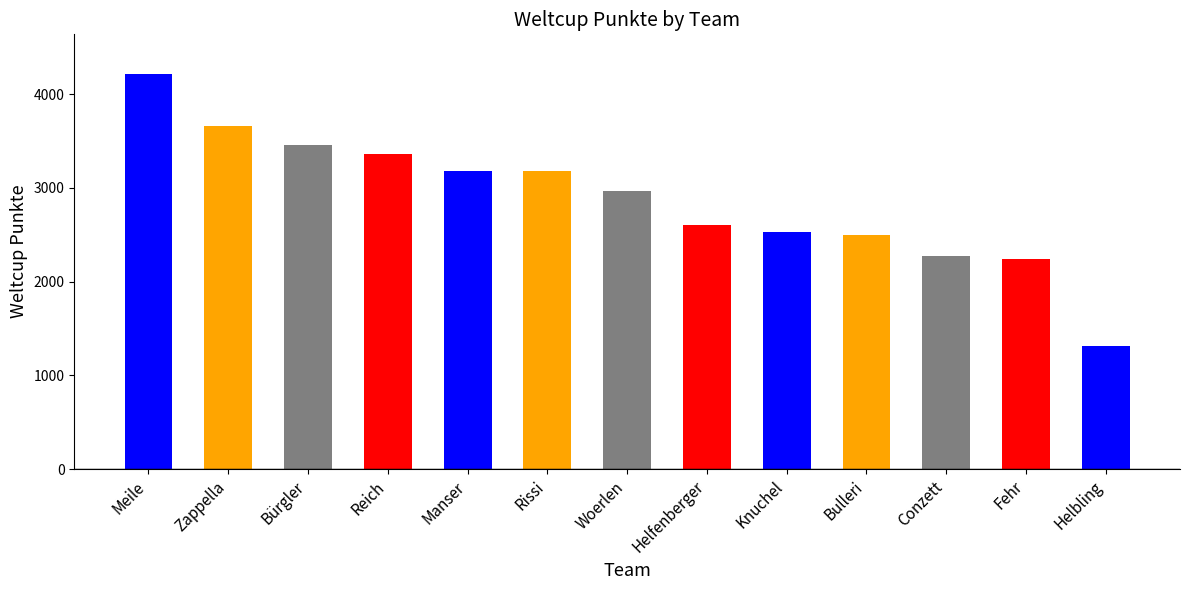

What value does the data have at Helbling?

1308